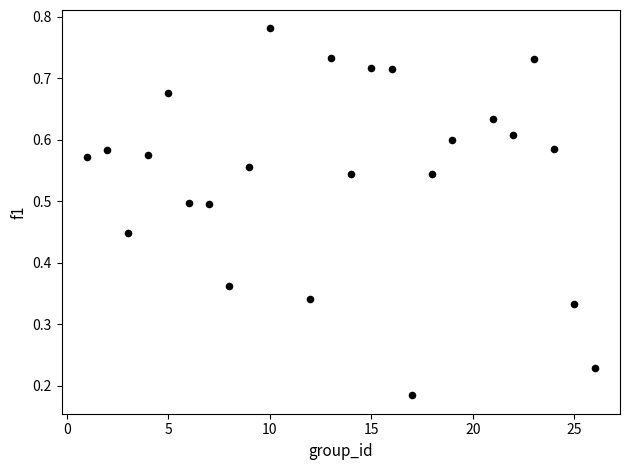

What is the range of X values (max minus min)?

25.0